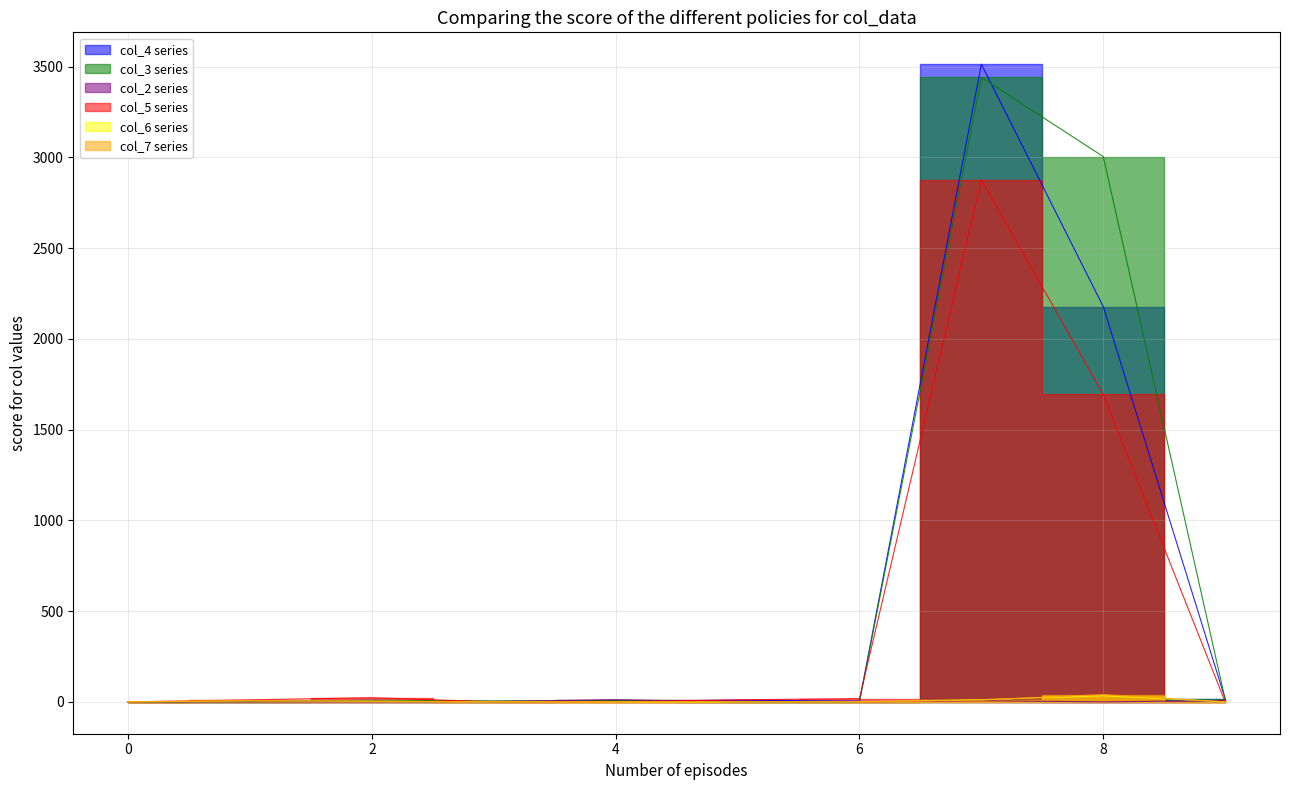

In col_2, how many points are lower than both neighbors (excluding endpoints)?

1